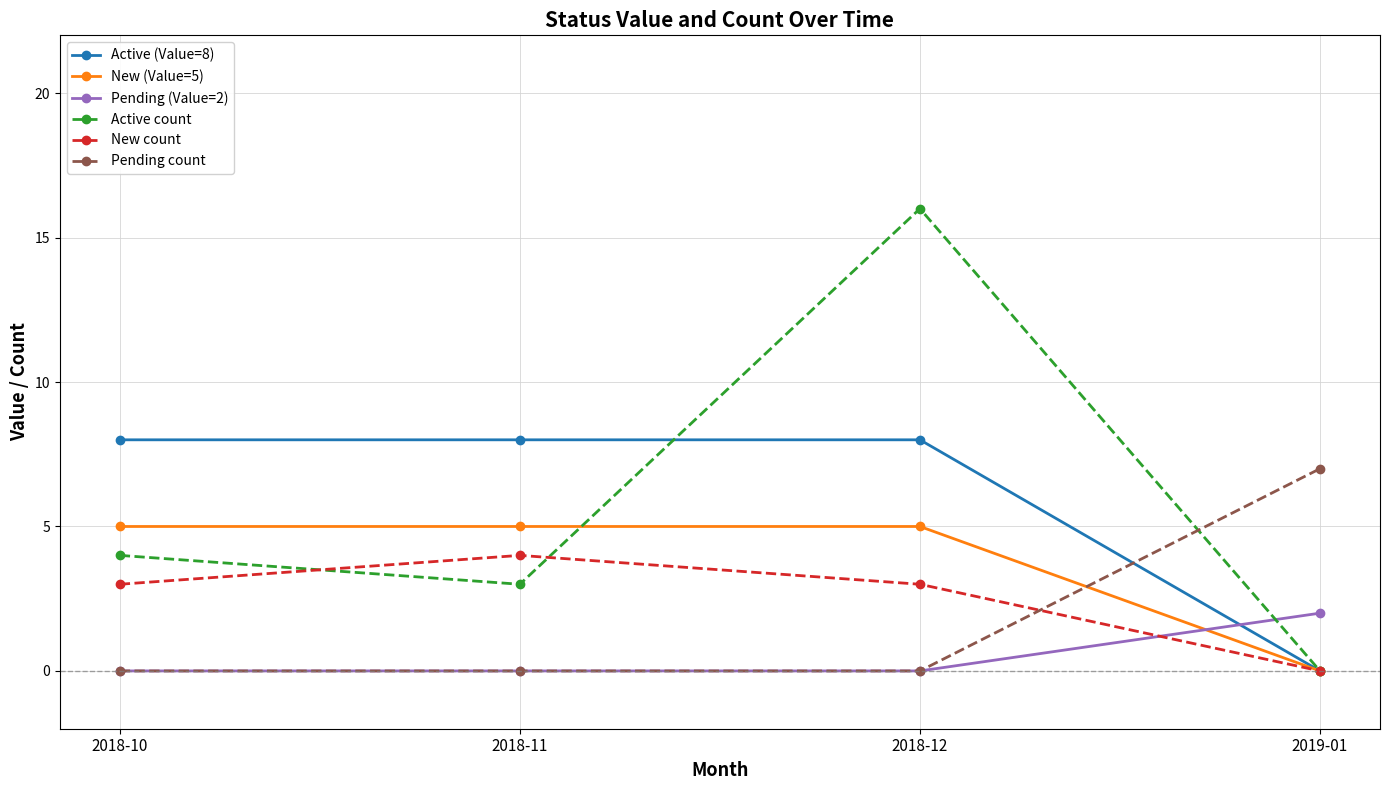

What is the difference between the maximum and minimum values in the New count series?

4